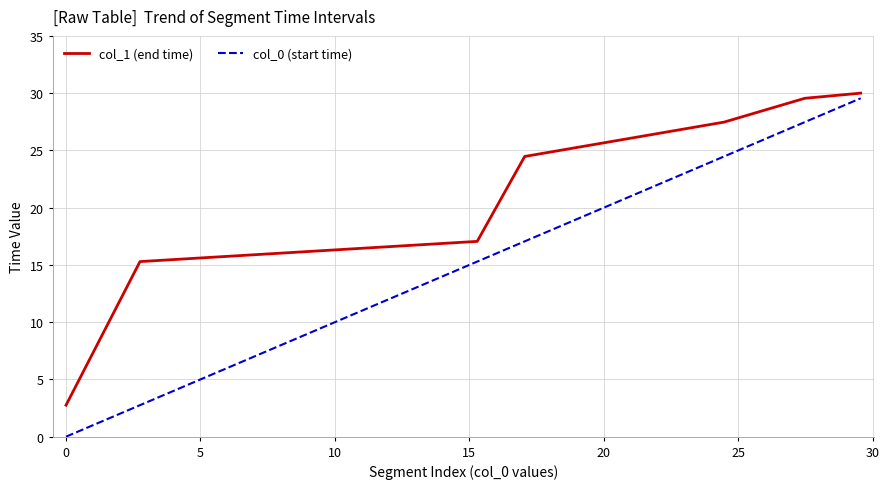

Count the number of data series in this chart.

2